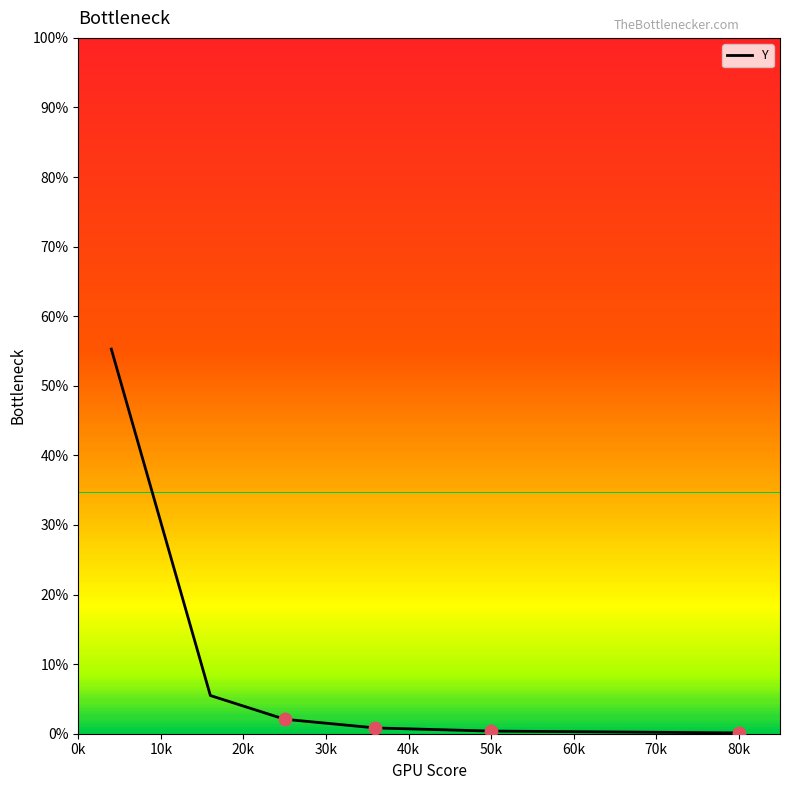

What is the difference between the maximum and minimum values?

55.2